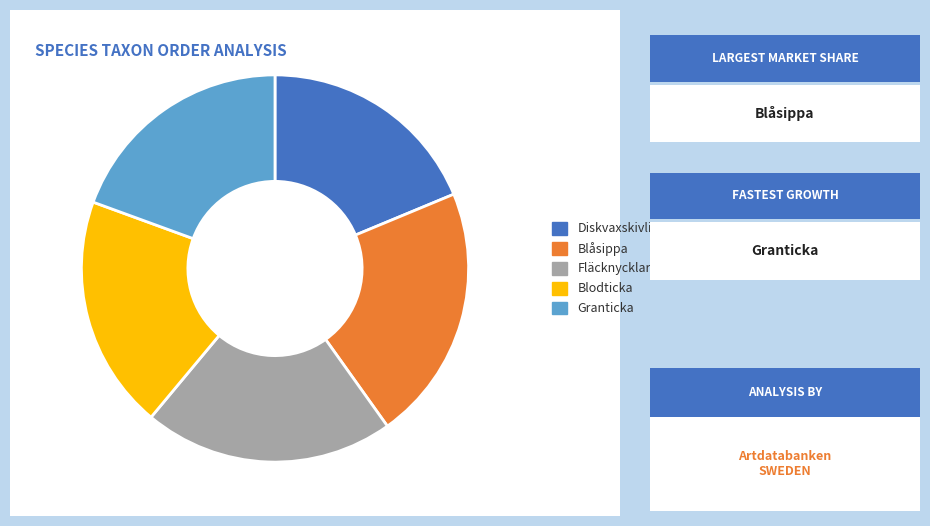

Count the number of slices in the pie.

5